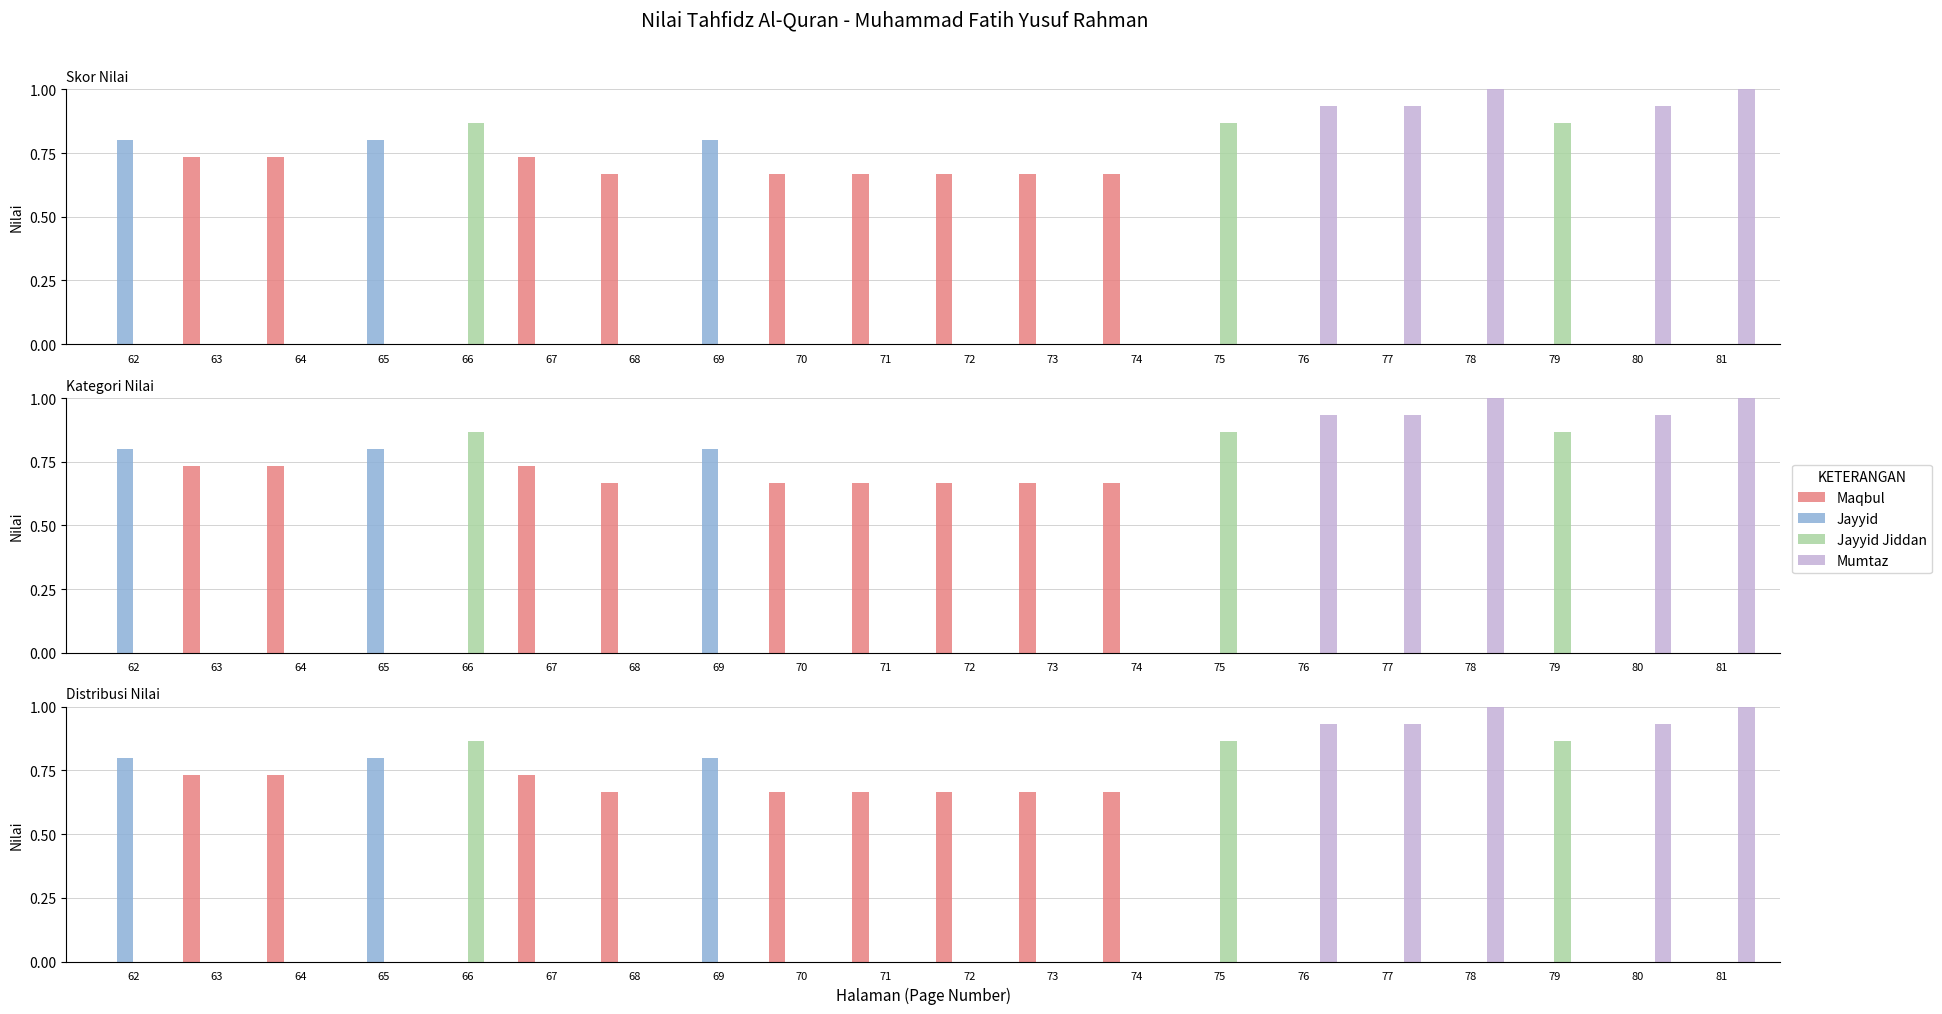

What is the difference between the highest and lowest values at 70?

0.7